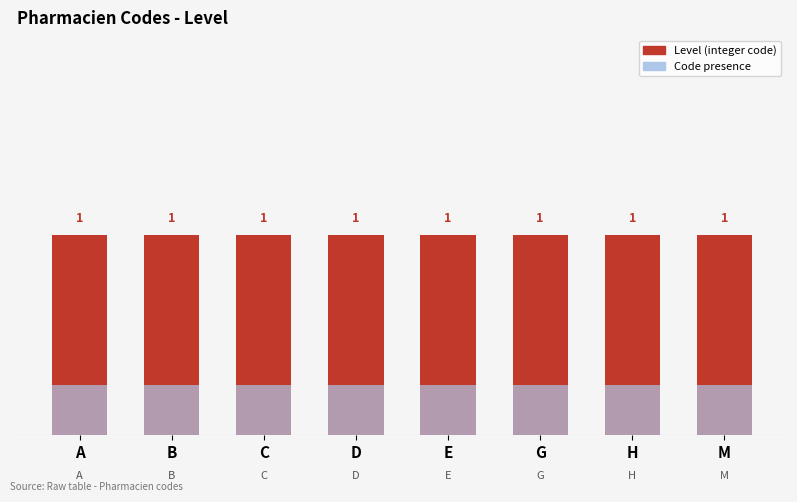

At which category is the sum across all series the highest?

A